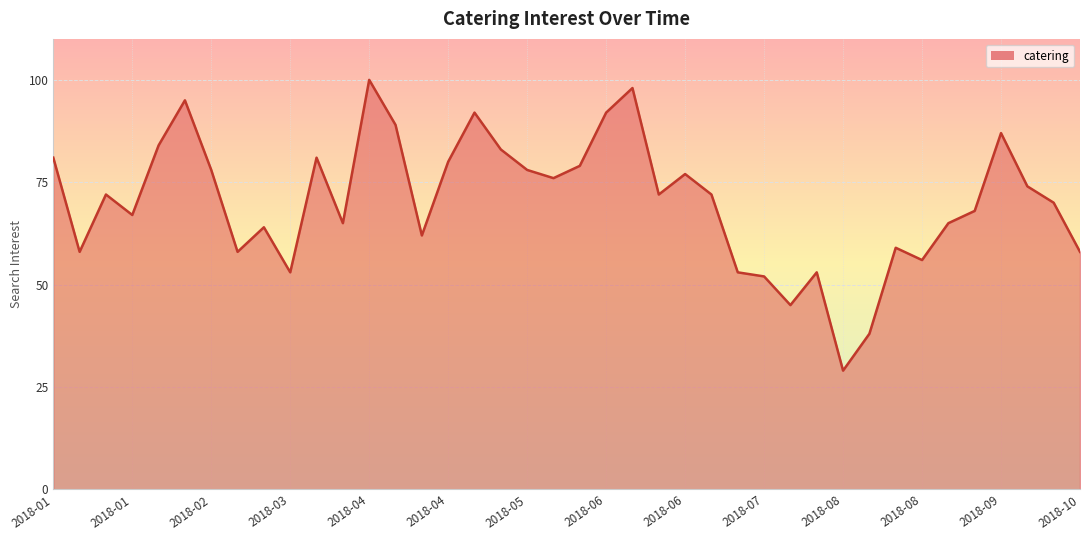

What is the minimum value shown in the chart?

29